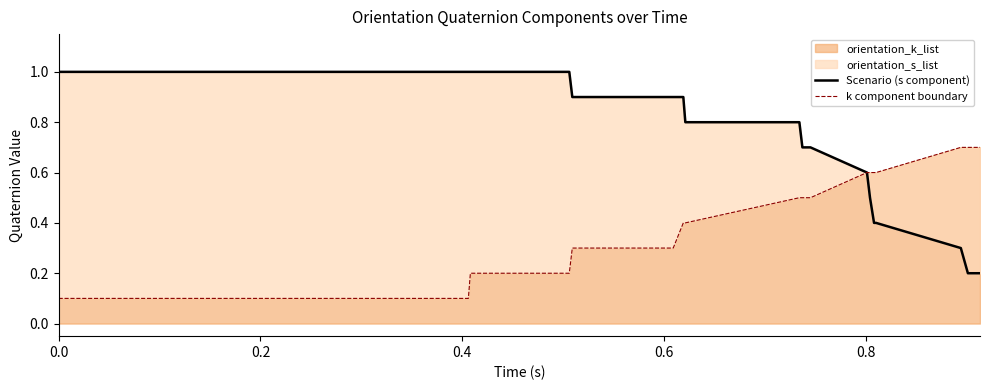

The k component boundary series shows 0.3 at 20. True or false?

False